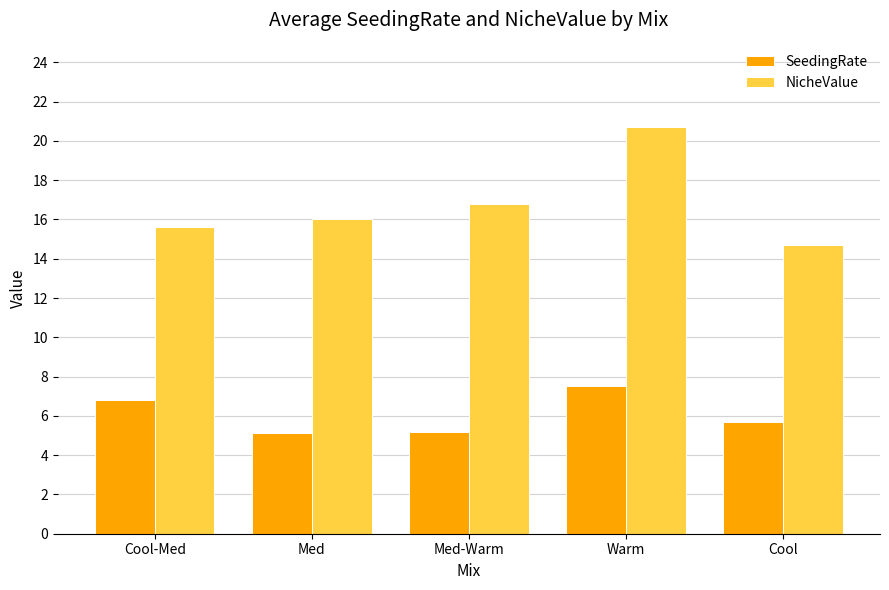

What is the lowest value of the NicheValue series?

14.7